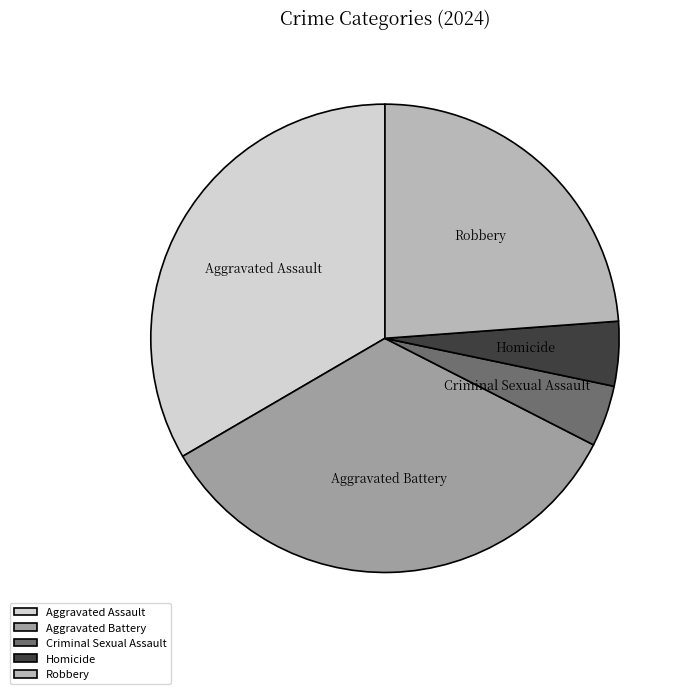

What is the largest slice in the pie chart?

Aggravated Battery